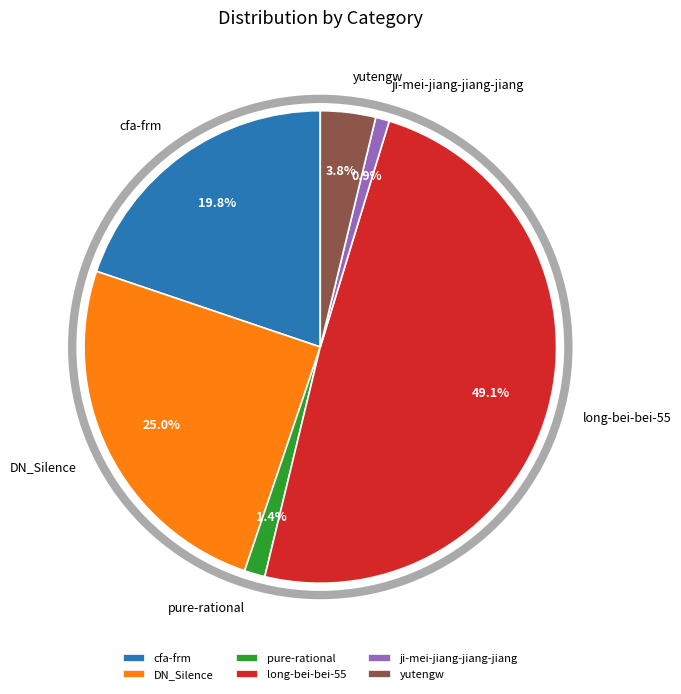

To the nearest percent, what is the average slice percentage?

17%